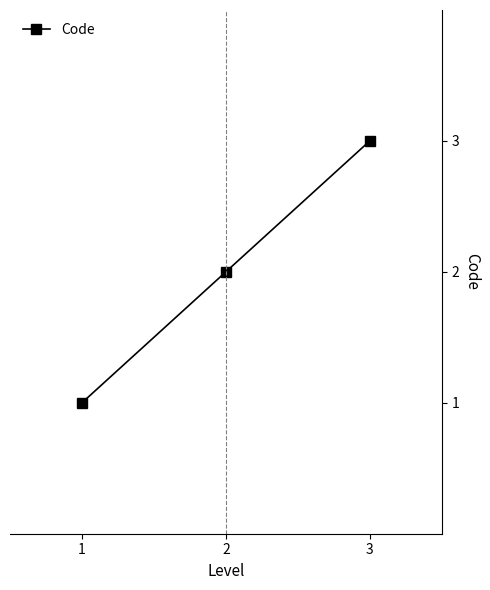

List the labels in order of value, largest first.

3, 2, 1